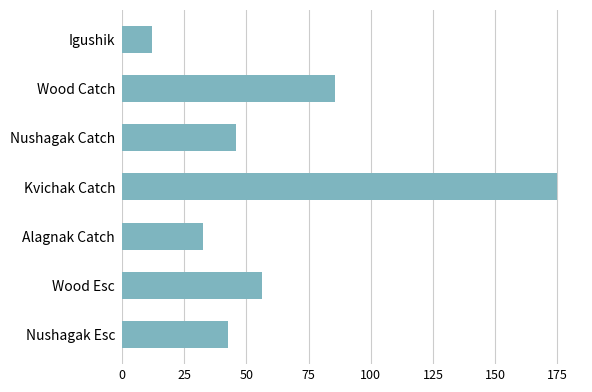

How many series are shown in this chart?

1